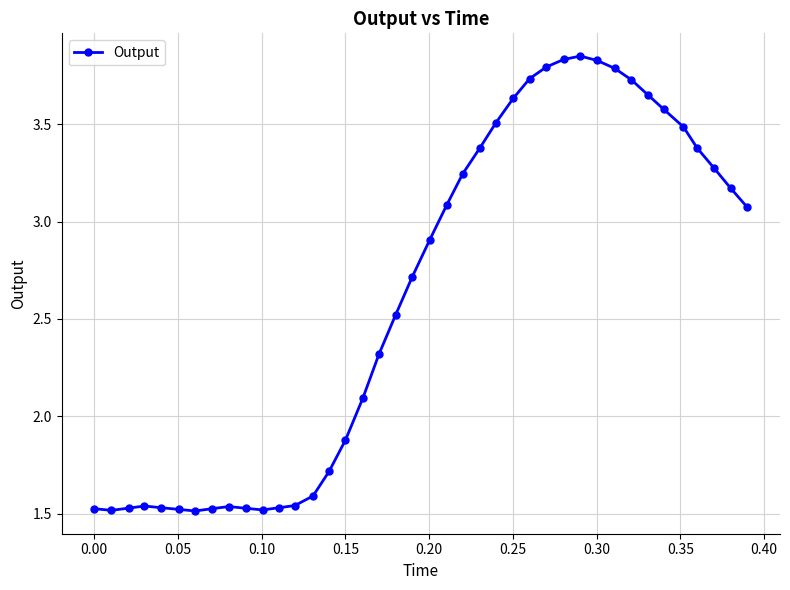

What is the sum of all values?

104.6